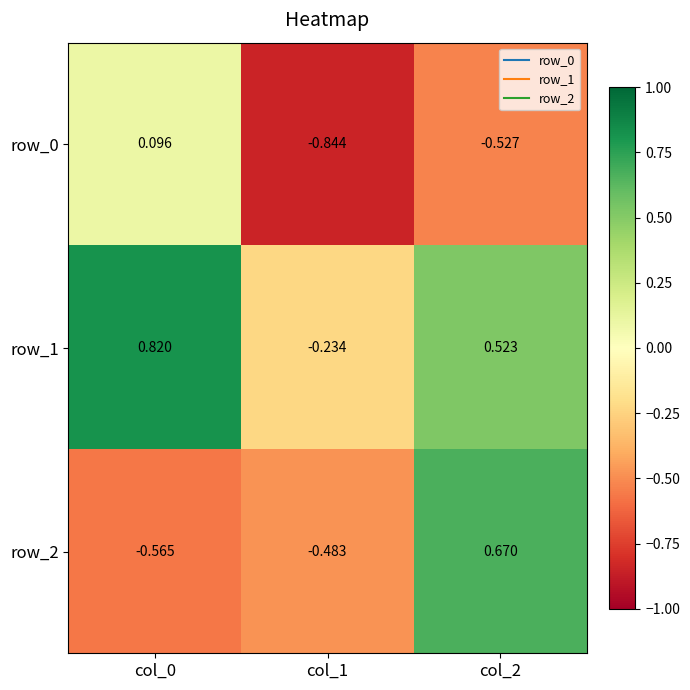

Which series changed the most between col_0 and col_1?

row_1